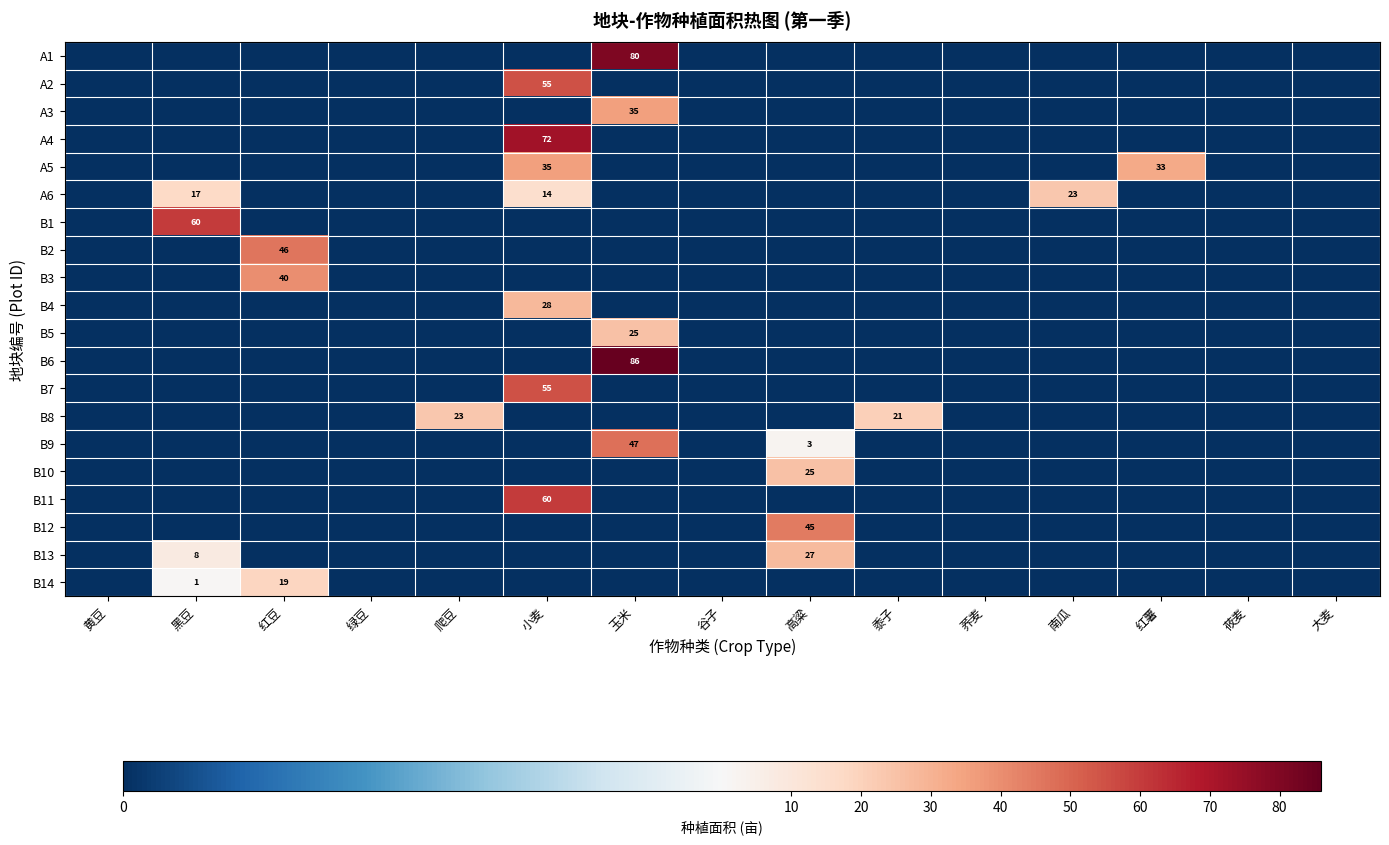

Is it true that B6 equals 130 at 玉米?

False